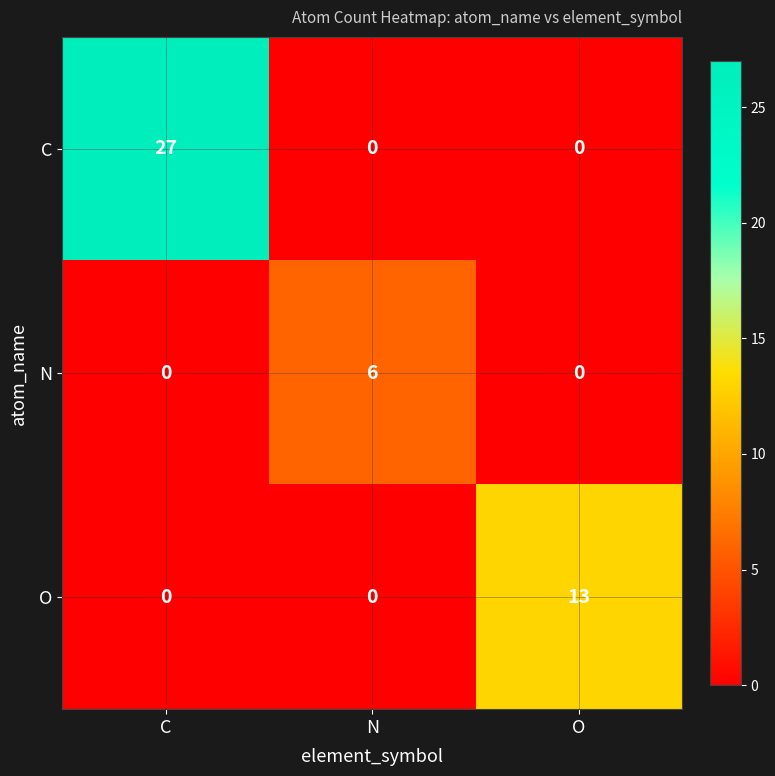

True or false: N has a value of 3 at O.

False